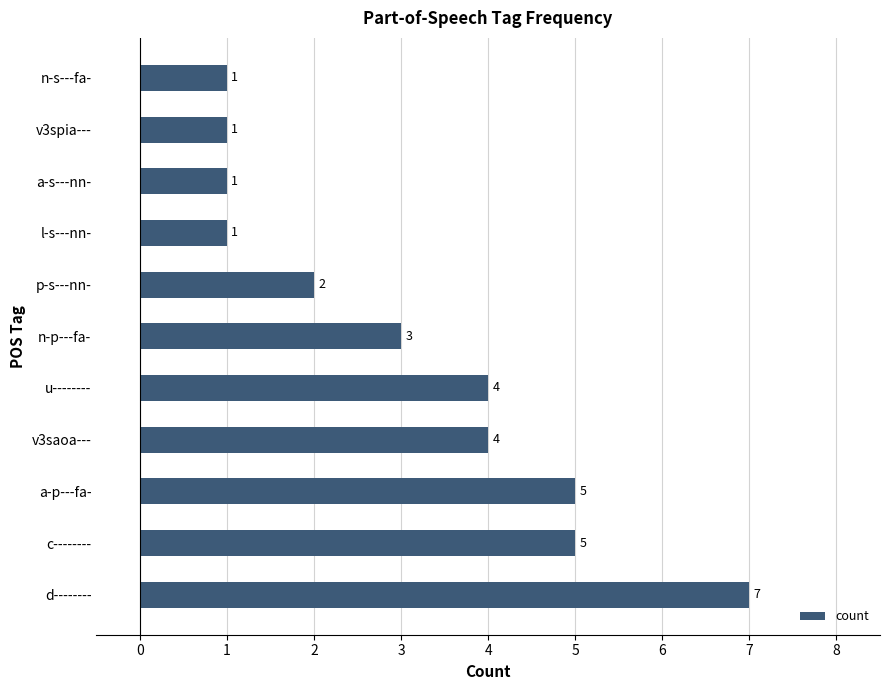

How many values are between 1 and 5?

10